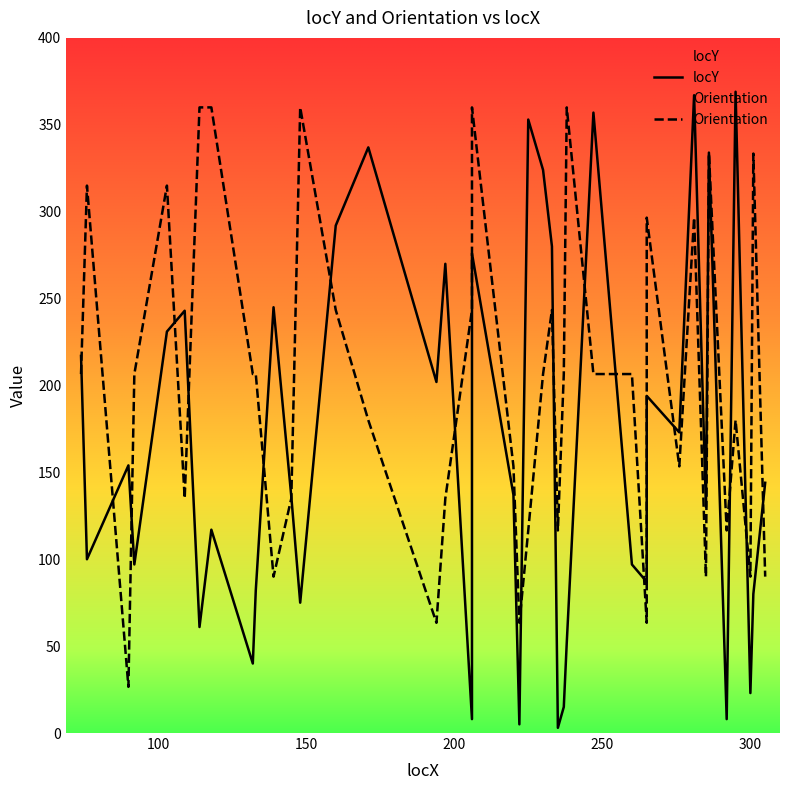

What is the lowest value of the locY series?

3.0